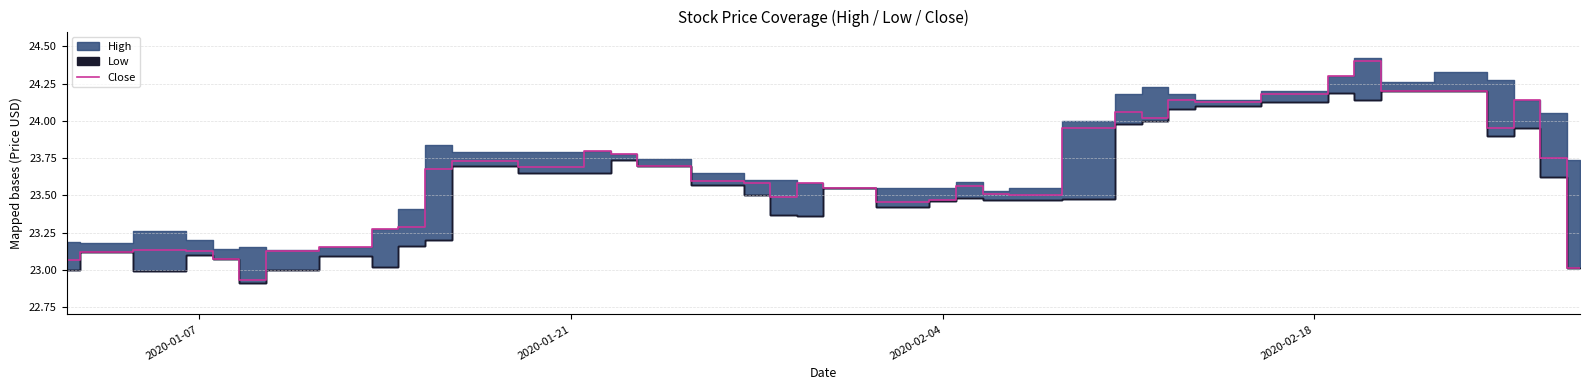

What is the maximum value for Close?

24.4